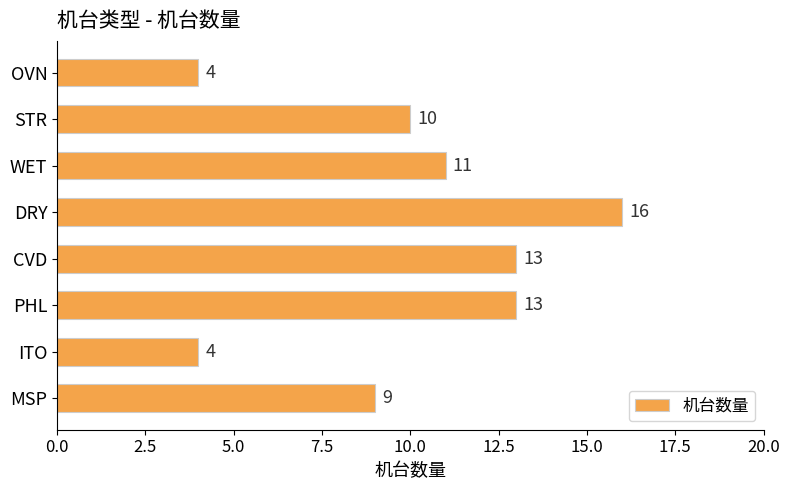

True or false: the data shows 11 at WET.

True